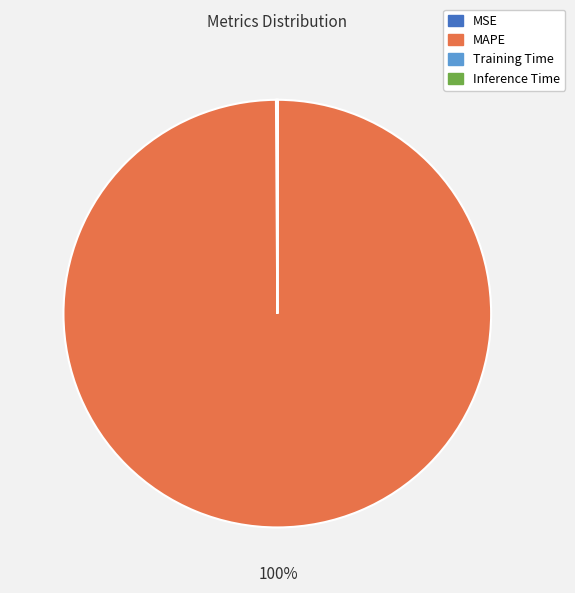

To the nearest percent, what portion does MAPE represent?

100%